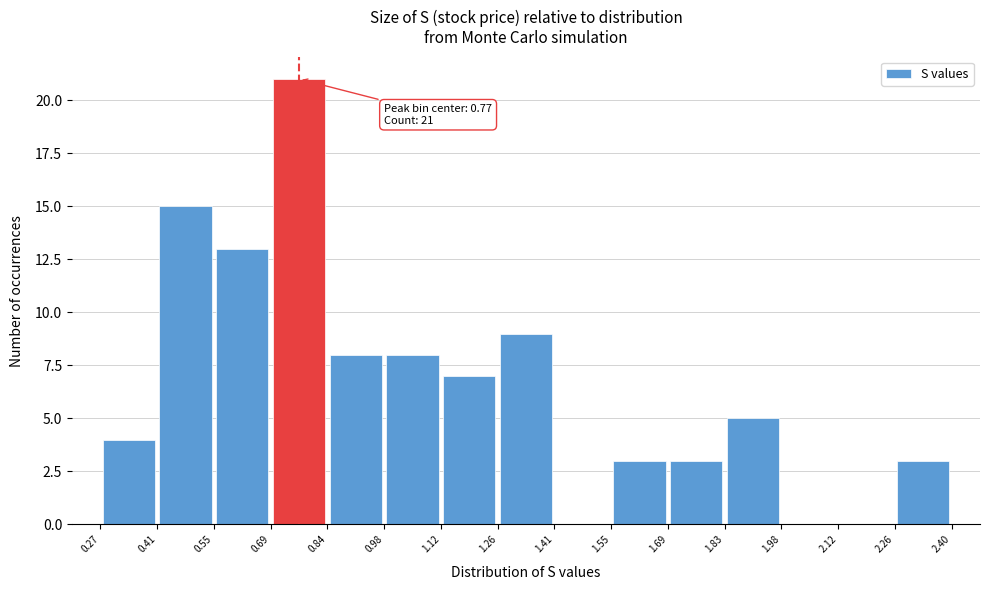

Over which range of the x-axis is the bar tallest?

0.69 to 0.84